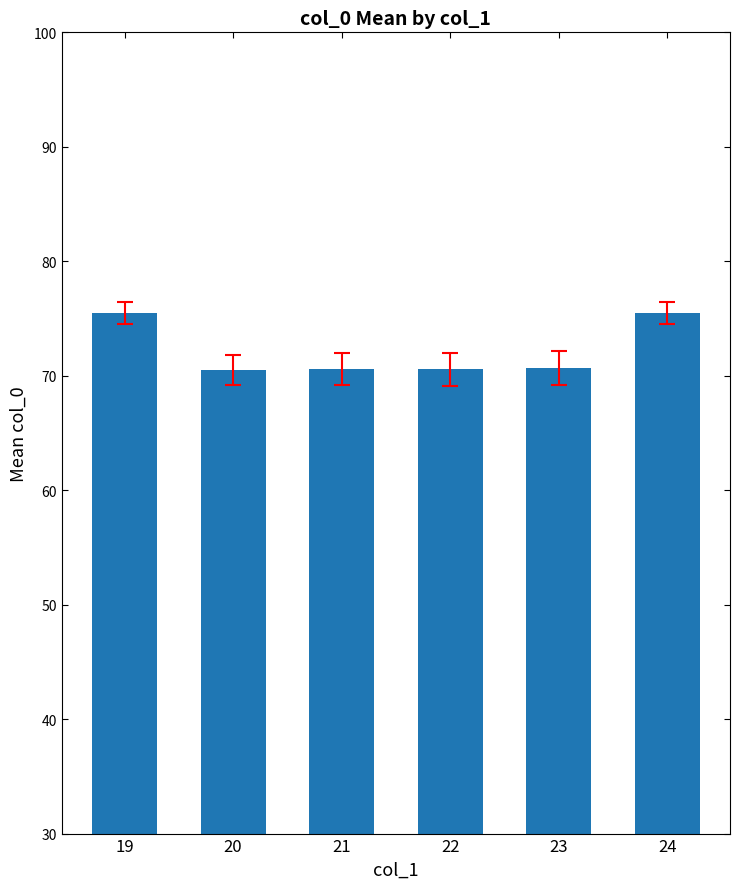

What is the minimum value shown in the chart?

70.5